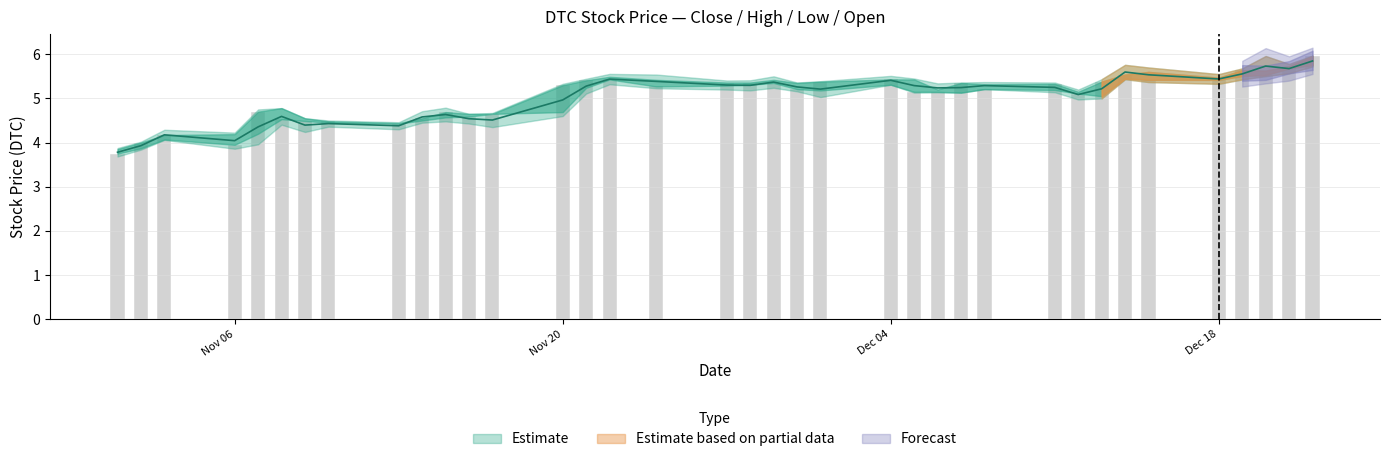

What position from the right is Dec 04?

15